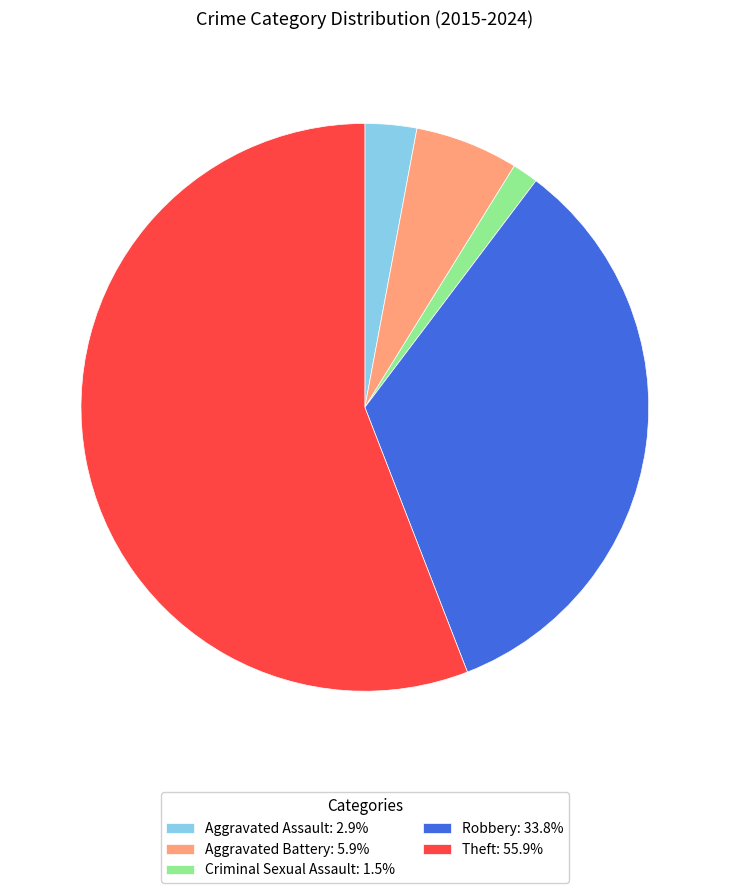

What is the ratio of the value at Aggravated Battery: 5.9% to the value at Aggravated Assault: 2.9%?

2.0